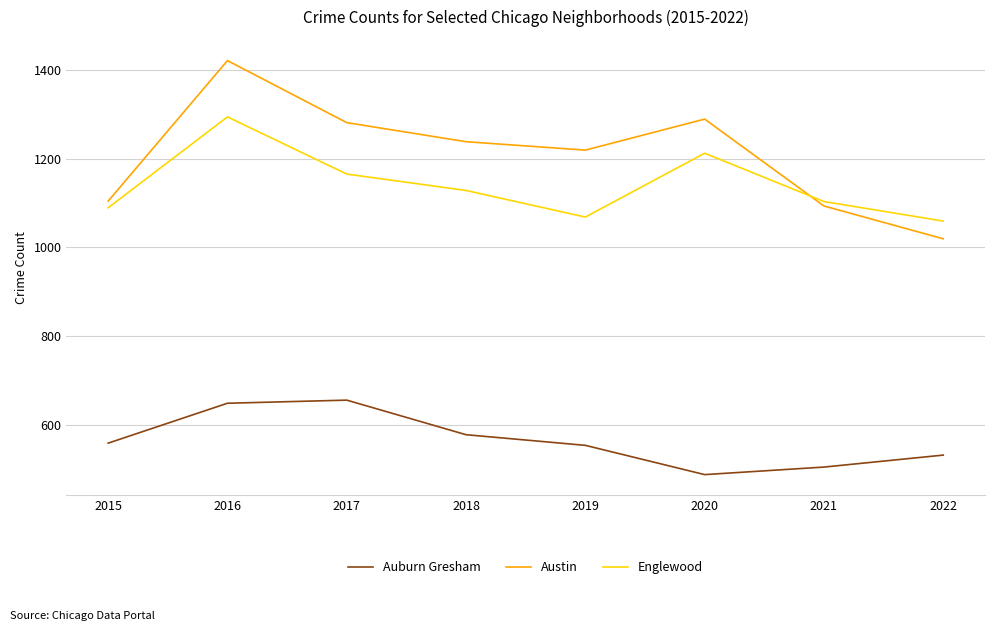

What is the sum of the Auburn Gresham values at 2016 and 2020?

1135